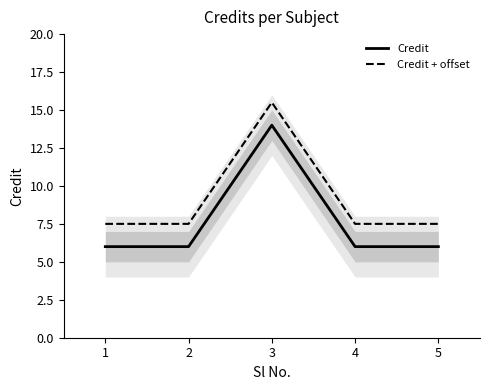

The Credit series shows 1.7 at 4. True or false?

False